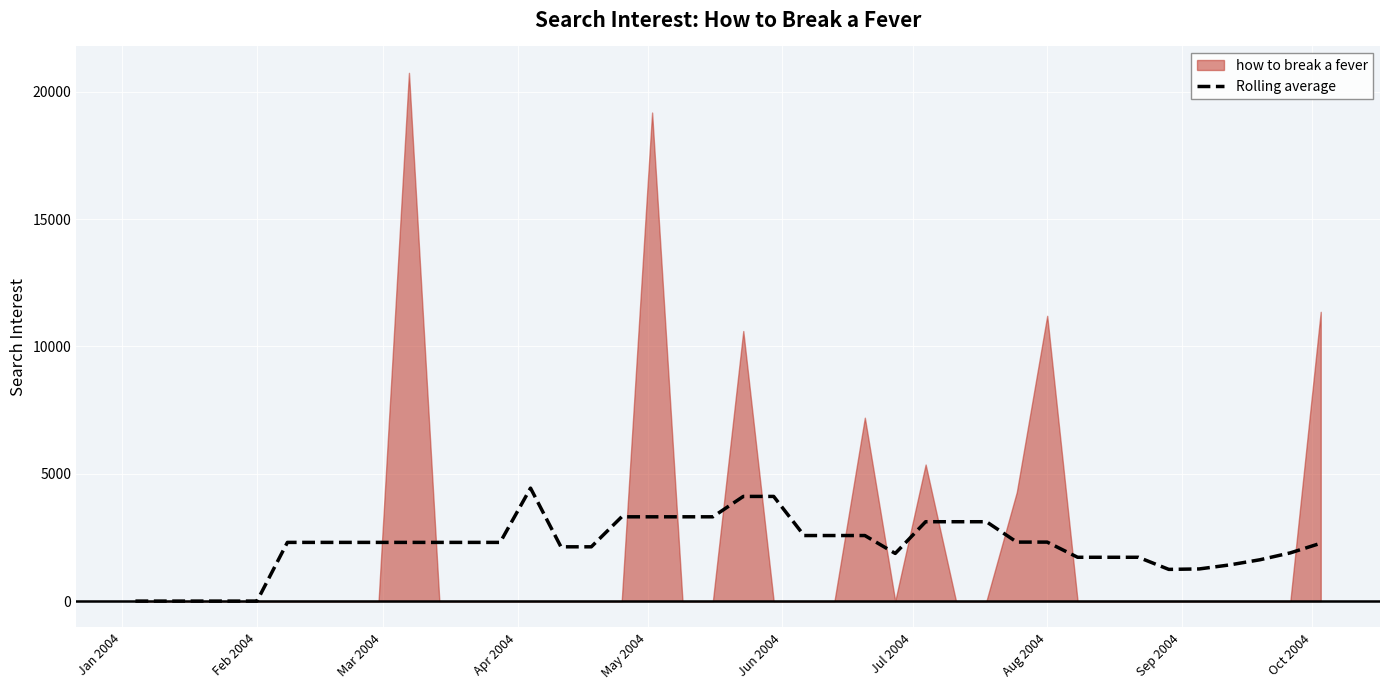

How many lines are shown in the chart?

1